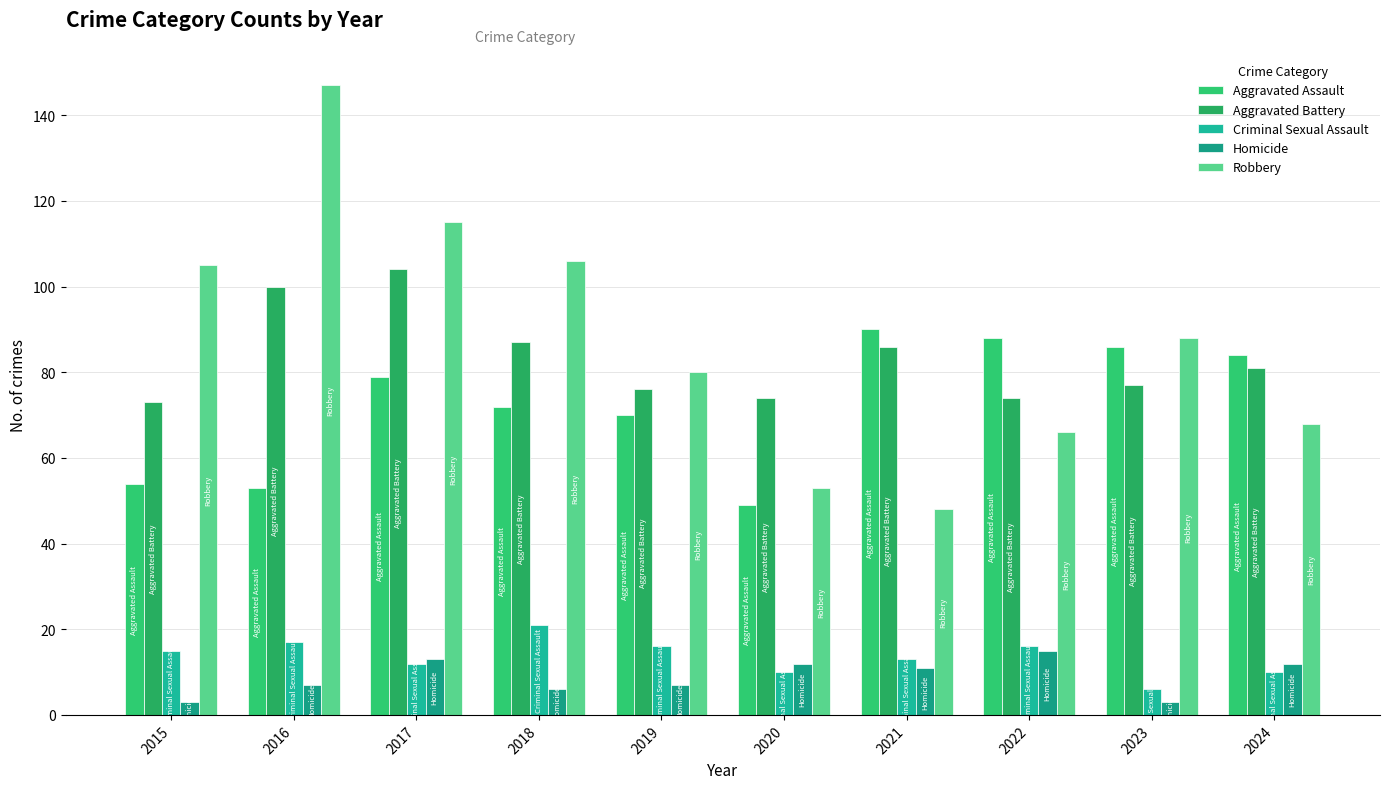

What is the lowest value of the Homicide series?

3